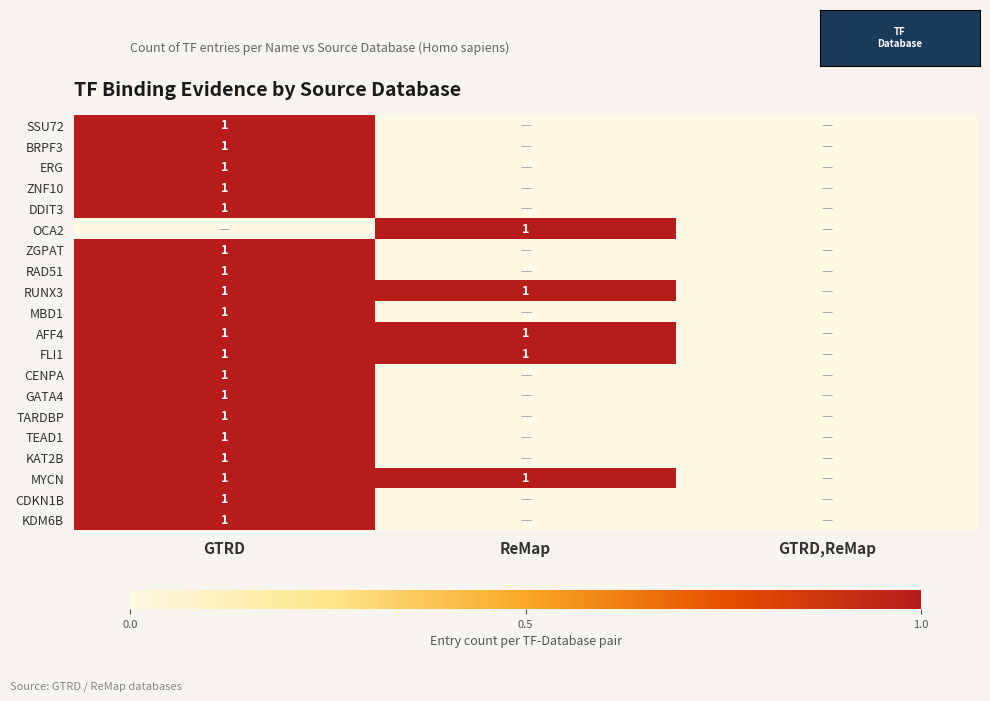

The value of TARDBP at GTRD is 1. True or false?

True